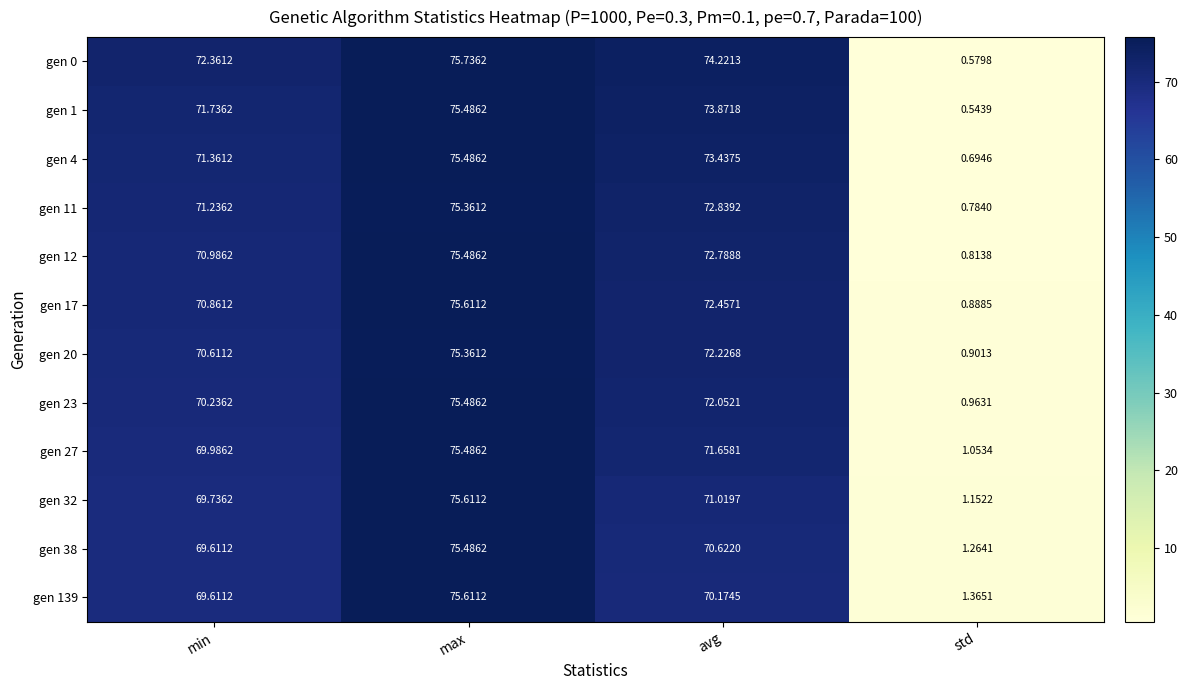

At which category does the chart reach its minimum across all series?

std